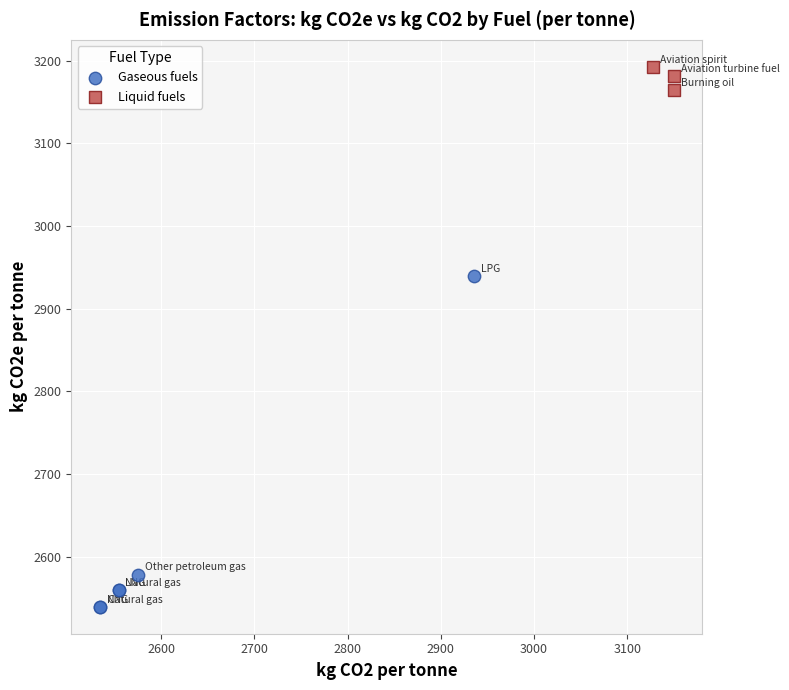

Which series reaches the minimum Y coordinate?

Gaseous fuels